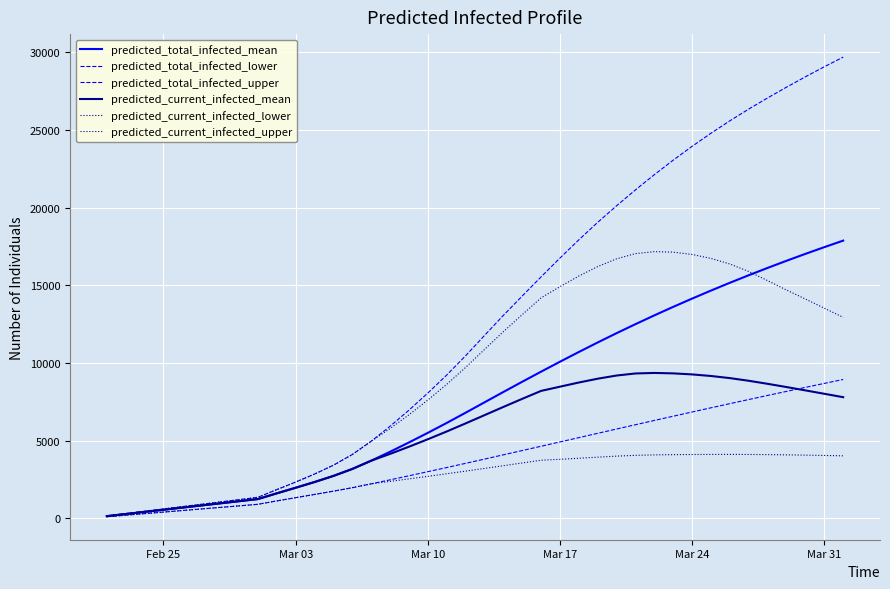

What is the difference between the second highest and minimum values in the predicted_total_infected_lower series?

8584